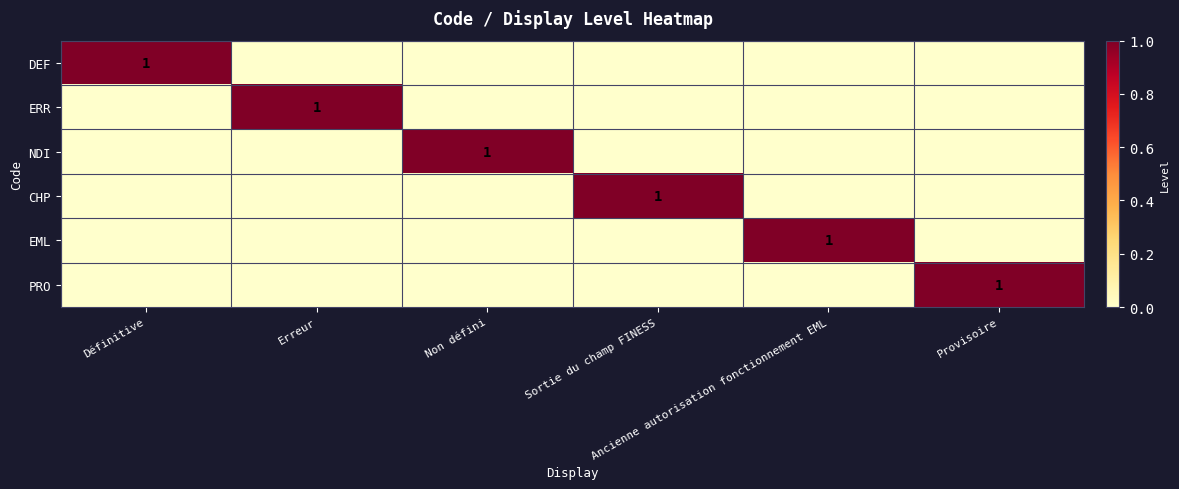

What is the sum of all ERR values?

1